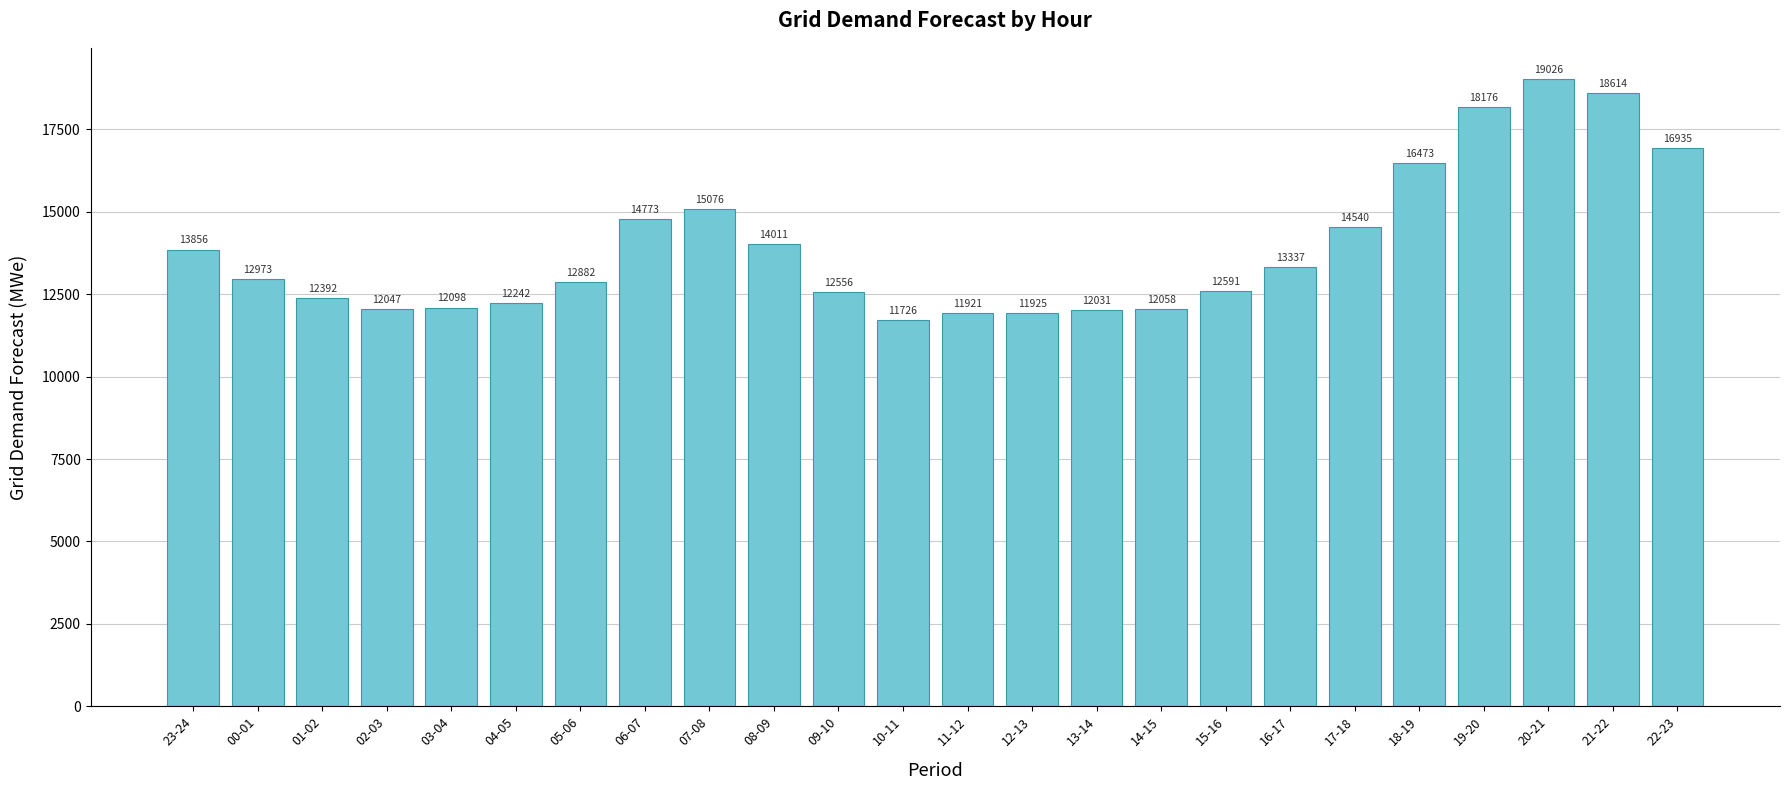

Which has a higher value, 18-19 or 02-03?

18-19